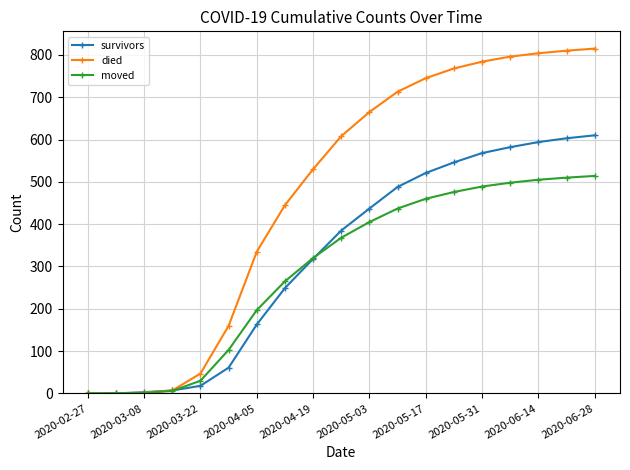

Which series has the largest total across all categories?

died